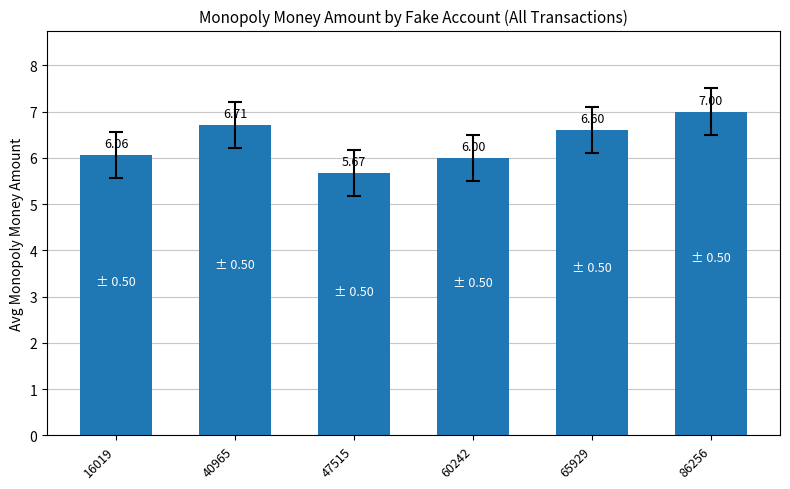

What is the sum of all values?

38.0